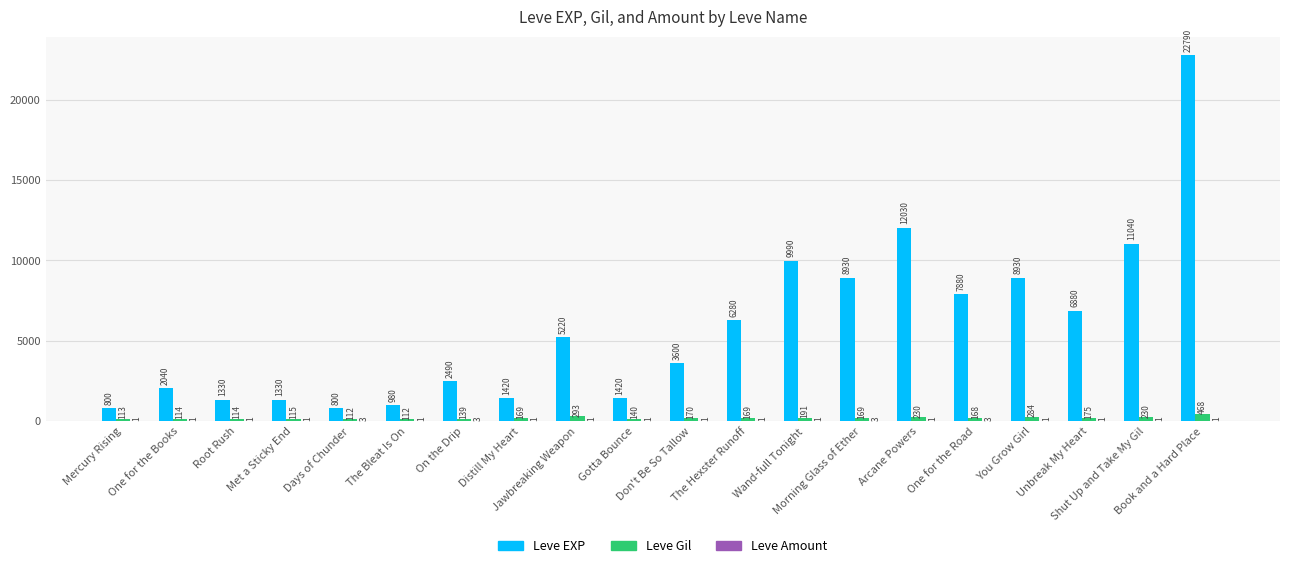

How many groups of bars are there?

20